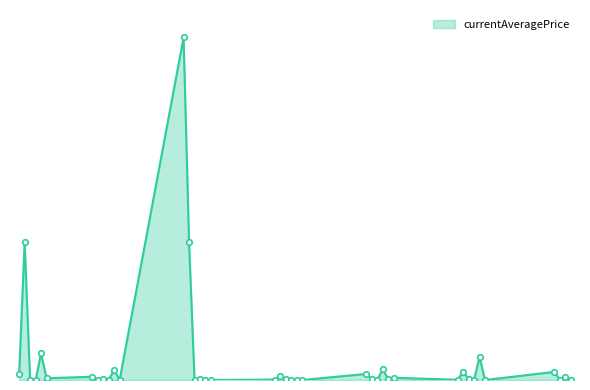

Reading right to left, transcribe all the data shown in this chart.

0.0	9874.8	1500.0	30000.0	0.0	85216.8	1210.0	4500.0	29999.5	866.1	8236.3	2977.9	39918.0	0.0	3551.9	22464.5	0.0	500.0	0.0	3551.9	15000.8	1500.0	225.0	0.0	4627.1	1022.6	509999.5	1266550.0	106.0	38000.0	0.0	4450.0	356.2	12028.0	6500.0	99239.5	0.0	0.0	509999.5	20583.3